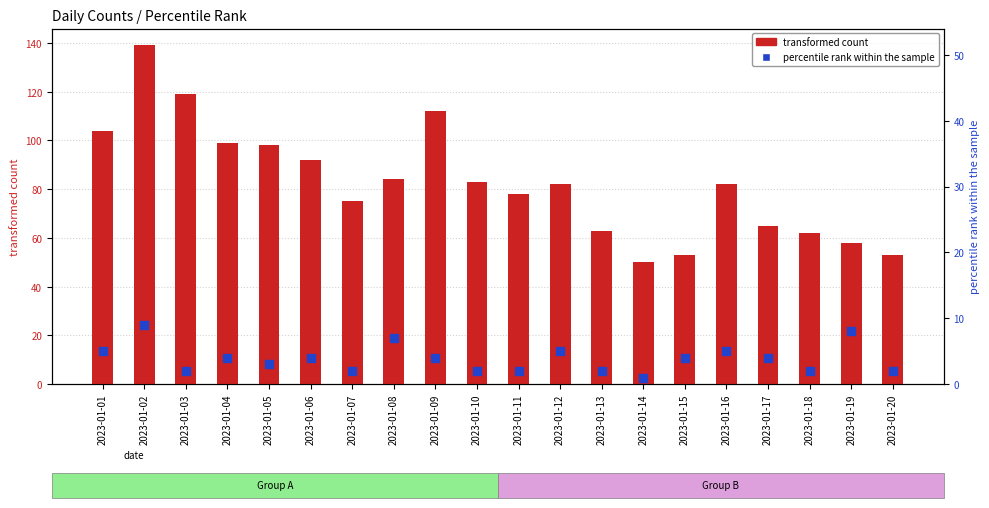

At how many categories does at least one series exceed 108?

3